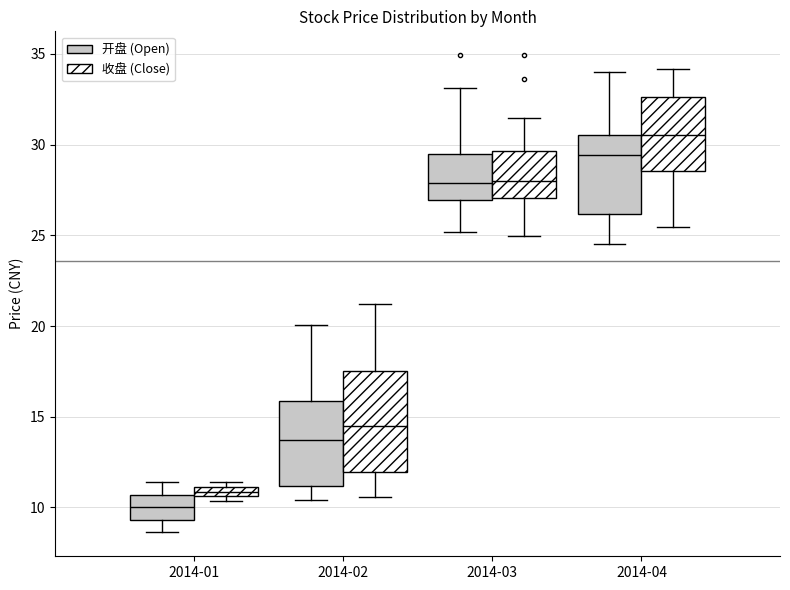

Comparing the boxes themselves (not the whiskers), which one is the tallest?

2014-02 (收盘 (Close))